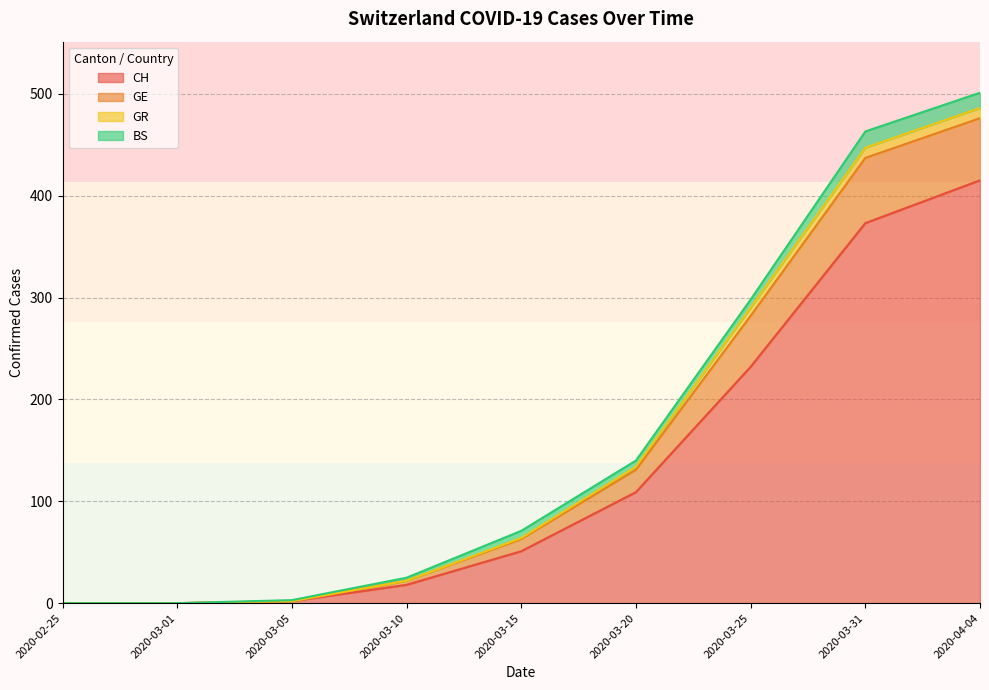

How many positive values does the GE series have?

7